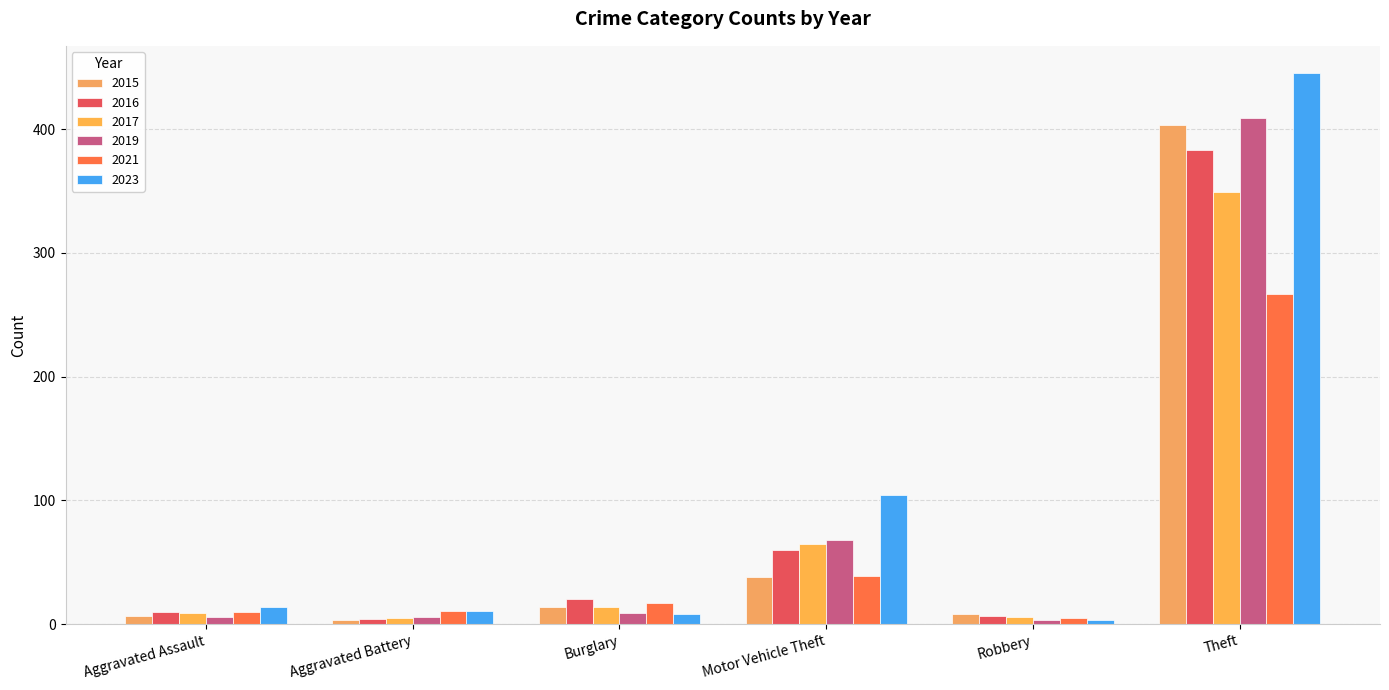

What is the total value across all series at Motor Vehicle Theft?

374